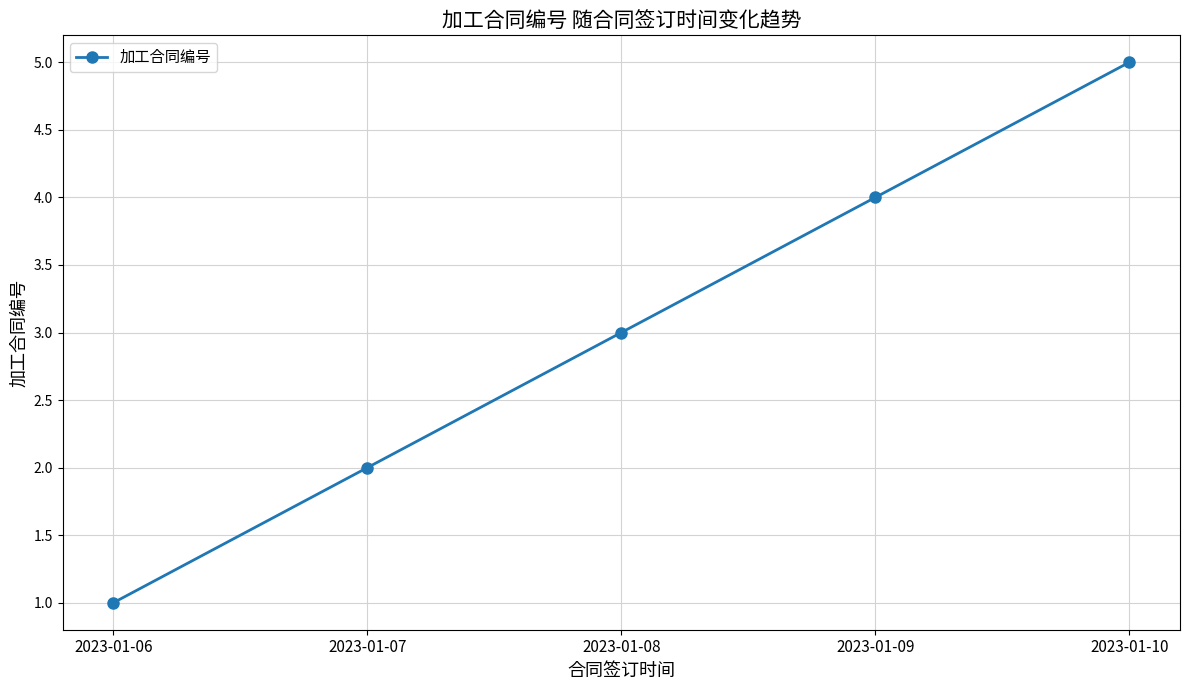

Rank the categories by value from lowest to highest.

2023-01-06, 2023-01-07, 2023-01-08, 2023-01-09, 2023-01-10